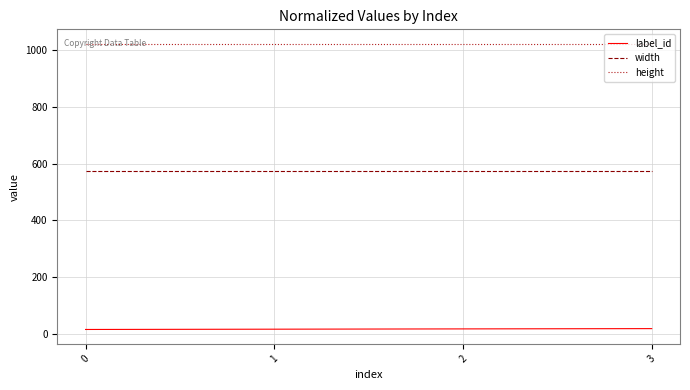

What are all the series names shown in the legend?

label_id, width, height